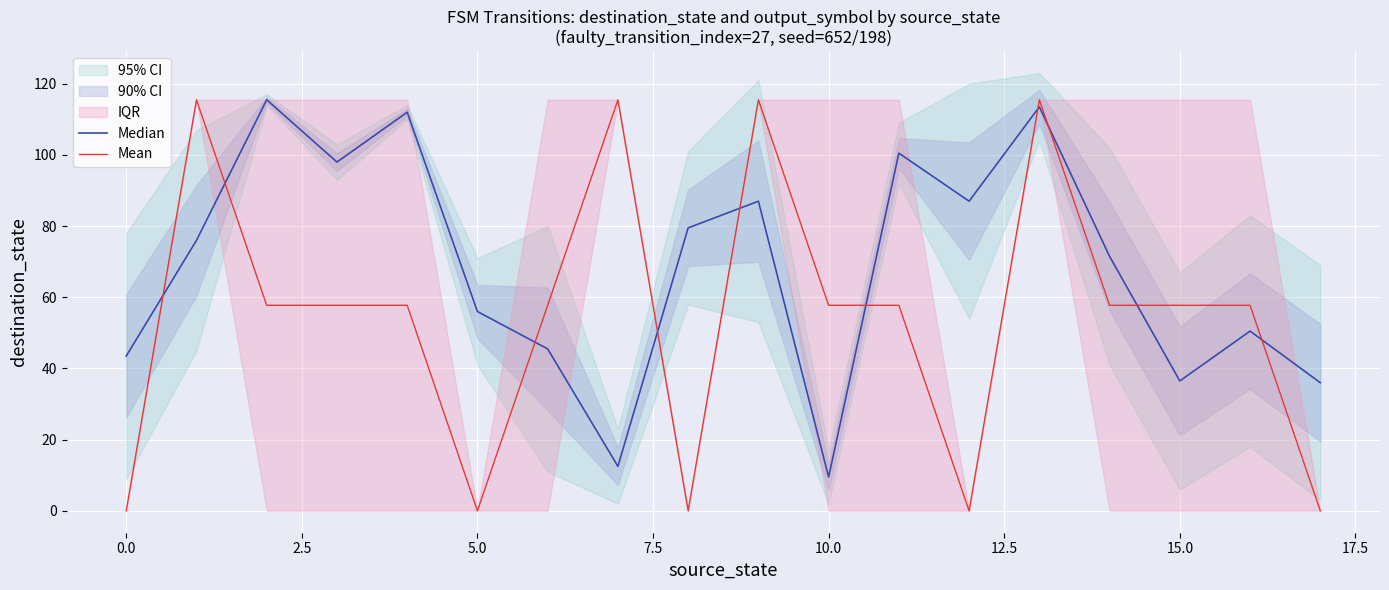

The Mean series shows 0.0 at 0.0. True or false?

True